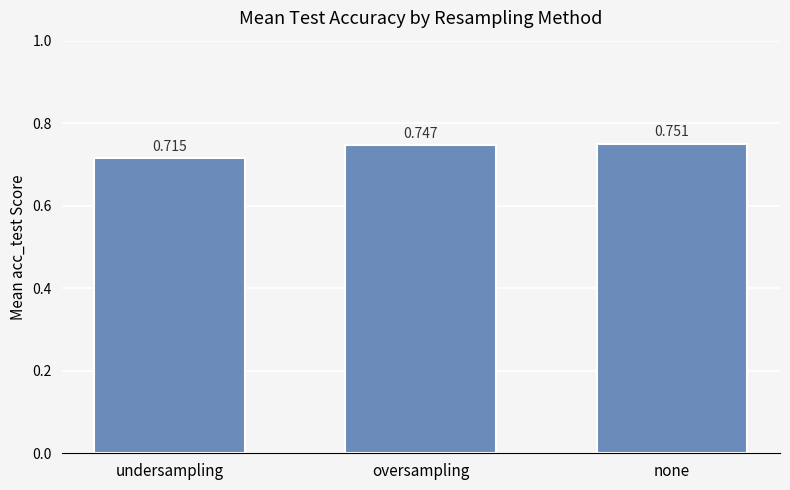

Which has a higher value, none or undersampling?

none